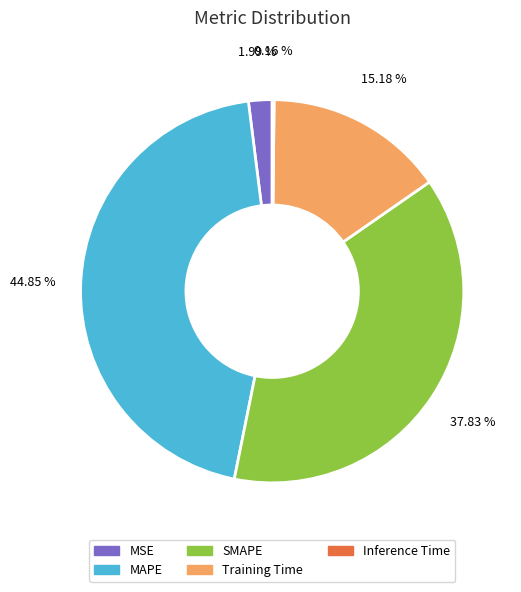

What percentage do MSE and MAPE together represent?

46.8%